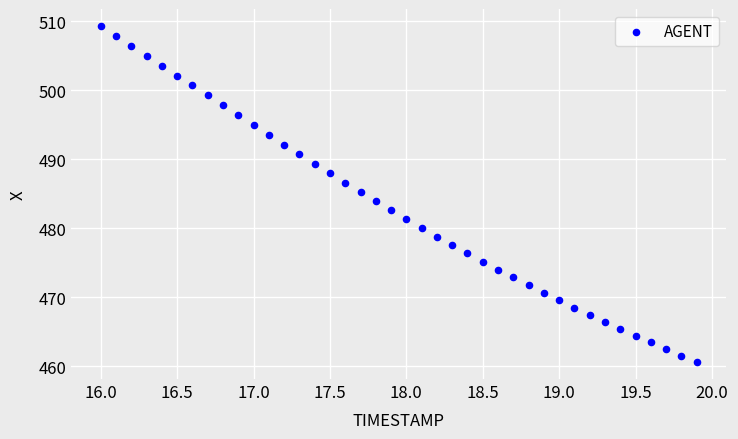

What is the range of Y values (max minus min)?

48.8